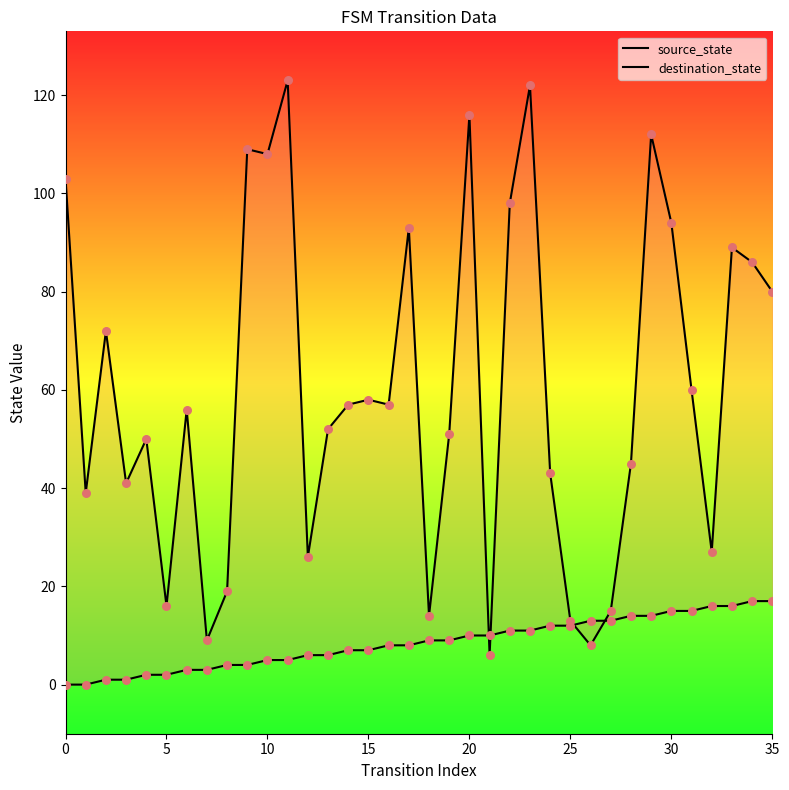

Which series has the largest total across all categories?

destination_state